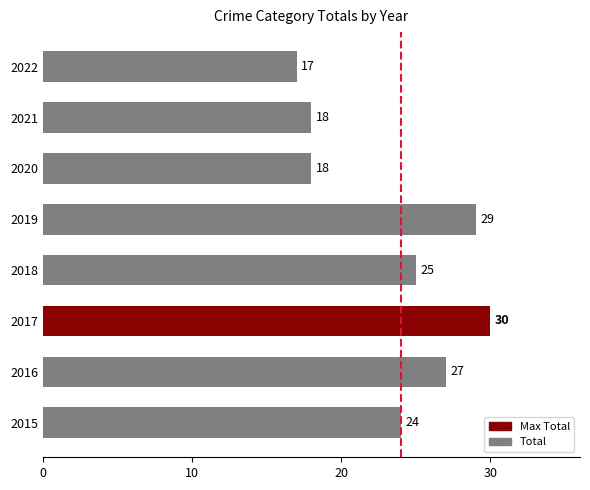

What is the ratio of the value at 2018 to the value at 2016?

0.9